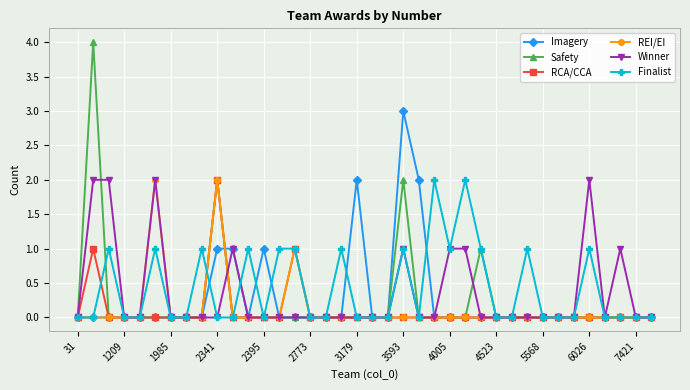

What is the difference between the maximum and minimum values in the RCA/CCA series?

2